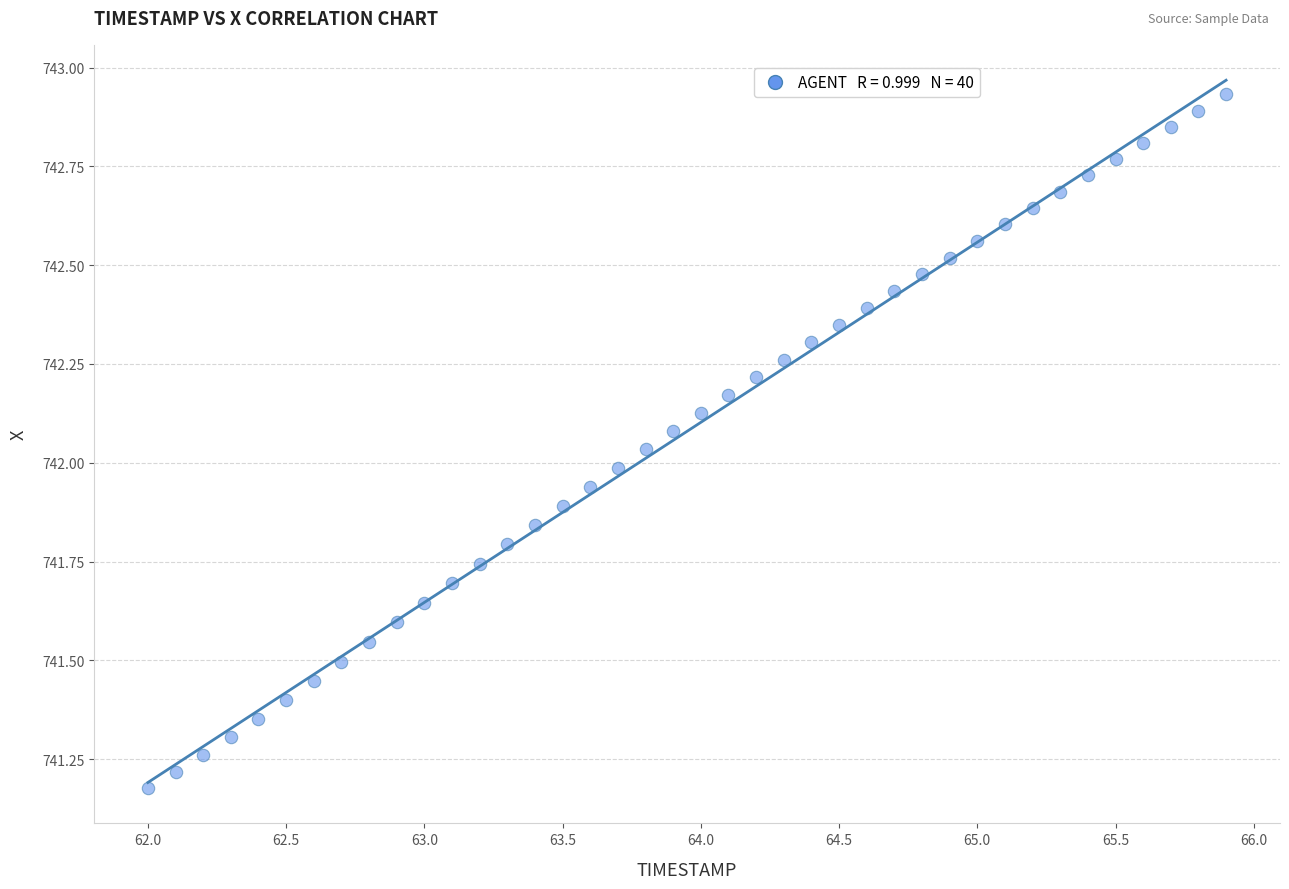

What is the range of X values (max minus min)?

3.9